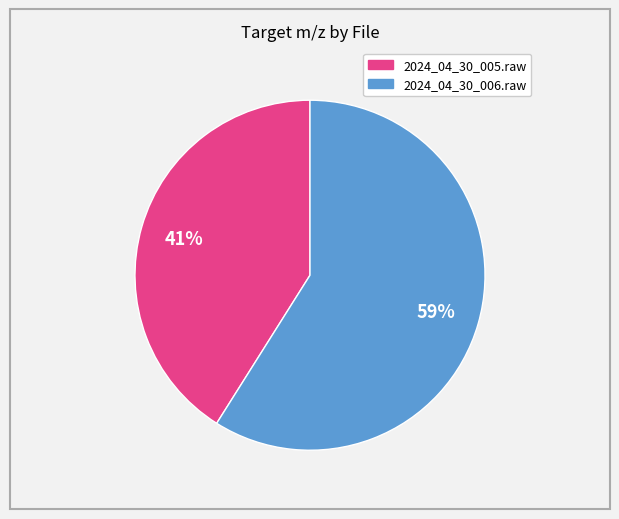

Does any single category account for the majority?

Yes